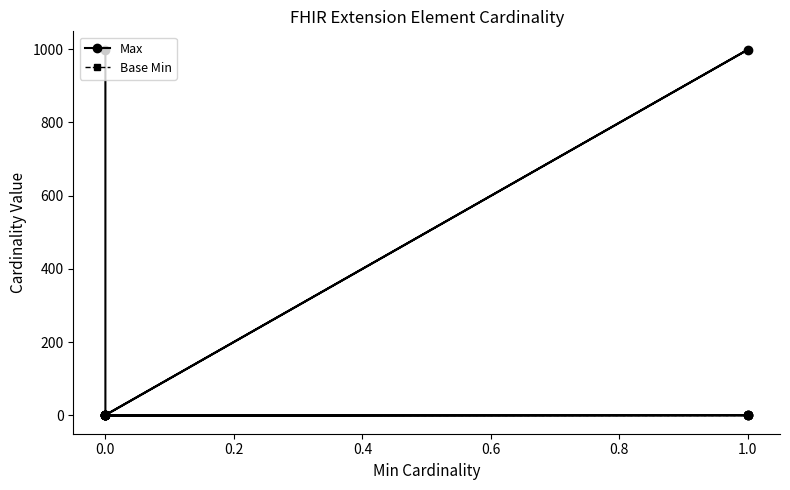

What is the maximum value shown in the chart?

999